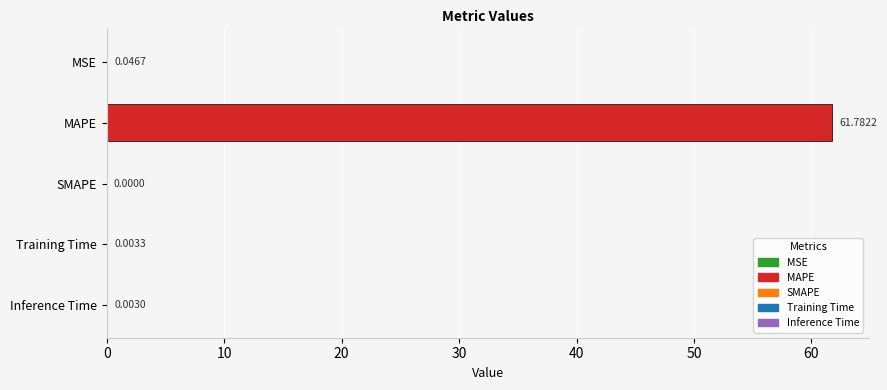

What is the change in value from MAPE to SMAPE?

-61.8